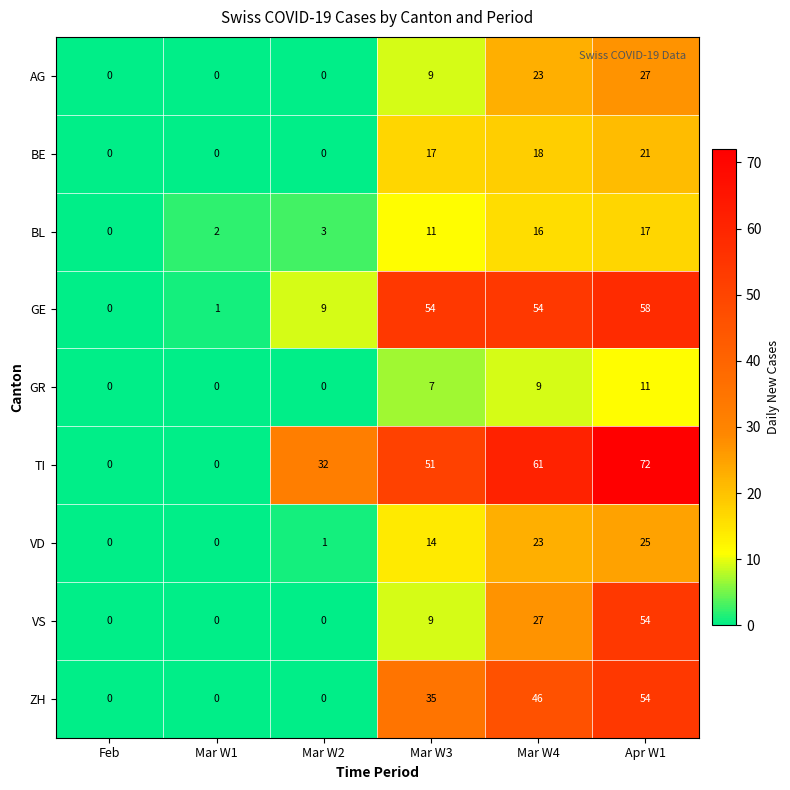

True or false: BE has a value of 21 at Apr W1.

True